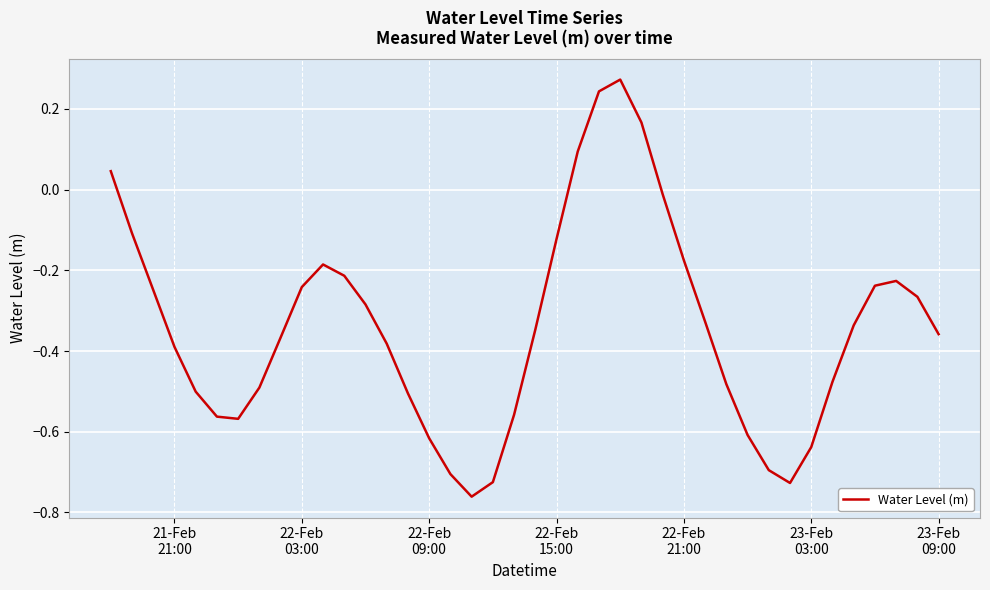

What is the difference between the maximum and minimum values?

1.0